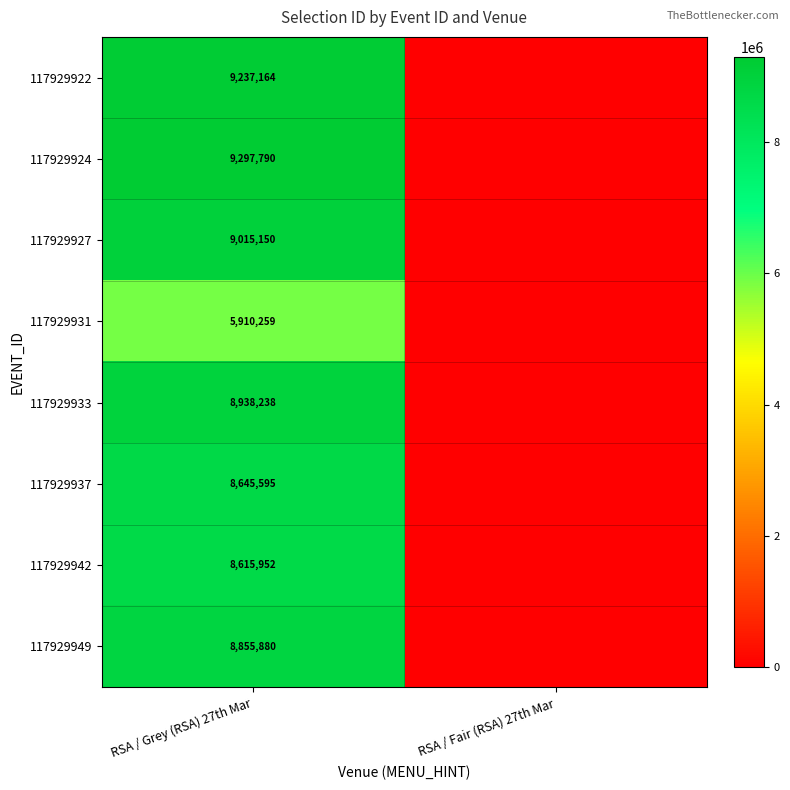

What is the spread (max minus min) of values at RSA / Grey (RSA) 27th Mar?

3387531